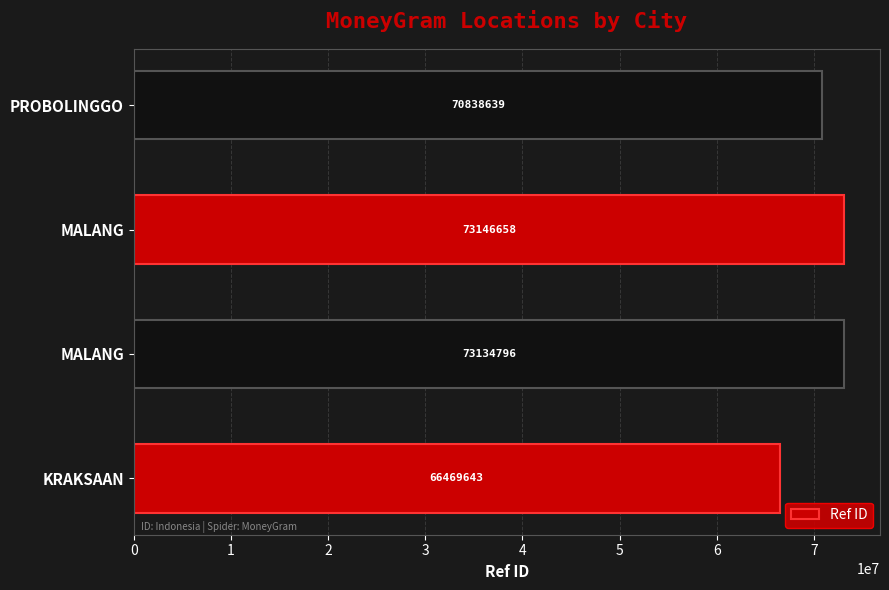

How many bars are there in total?

4